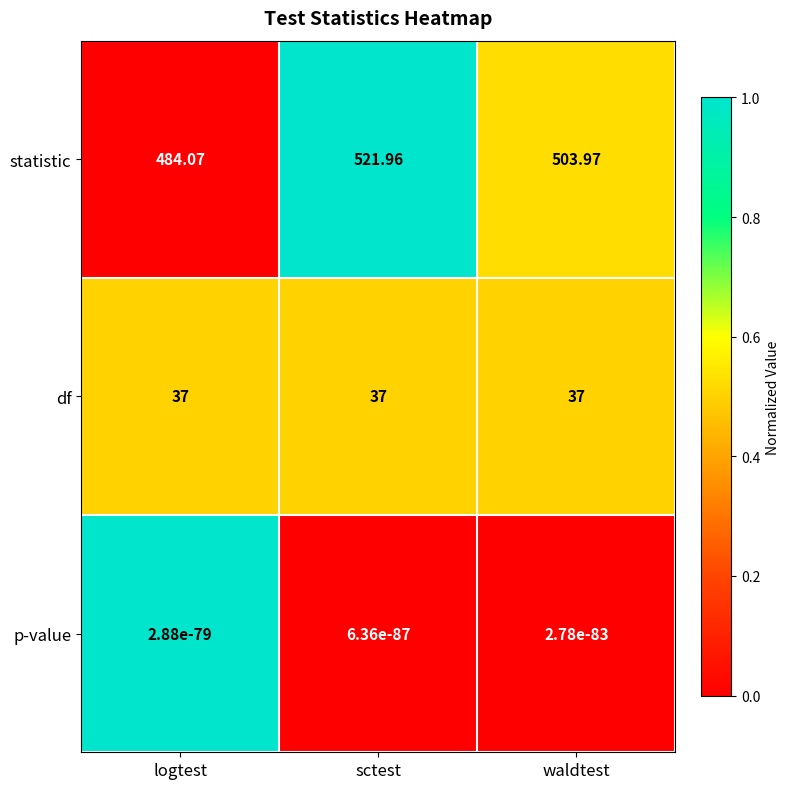

Where is statistic nearest to the value 503?

waldtest